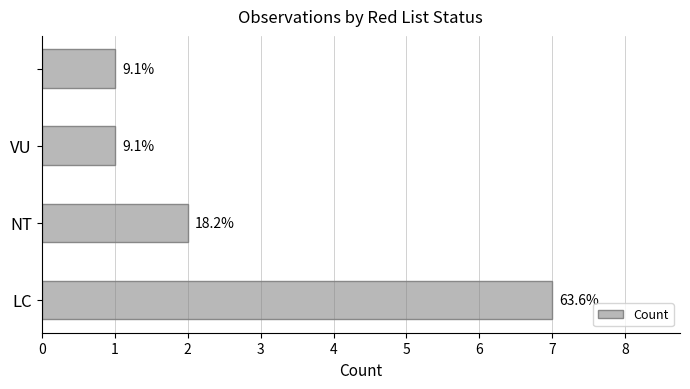

How many bars are there in total?

4